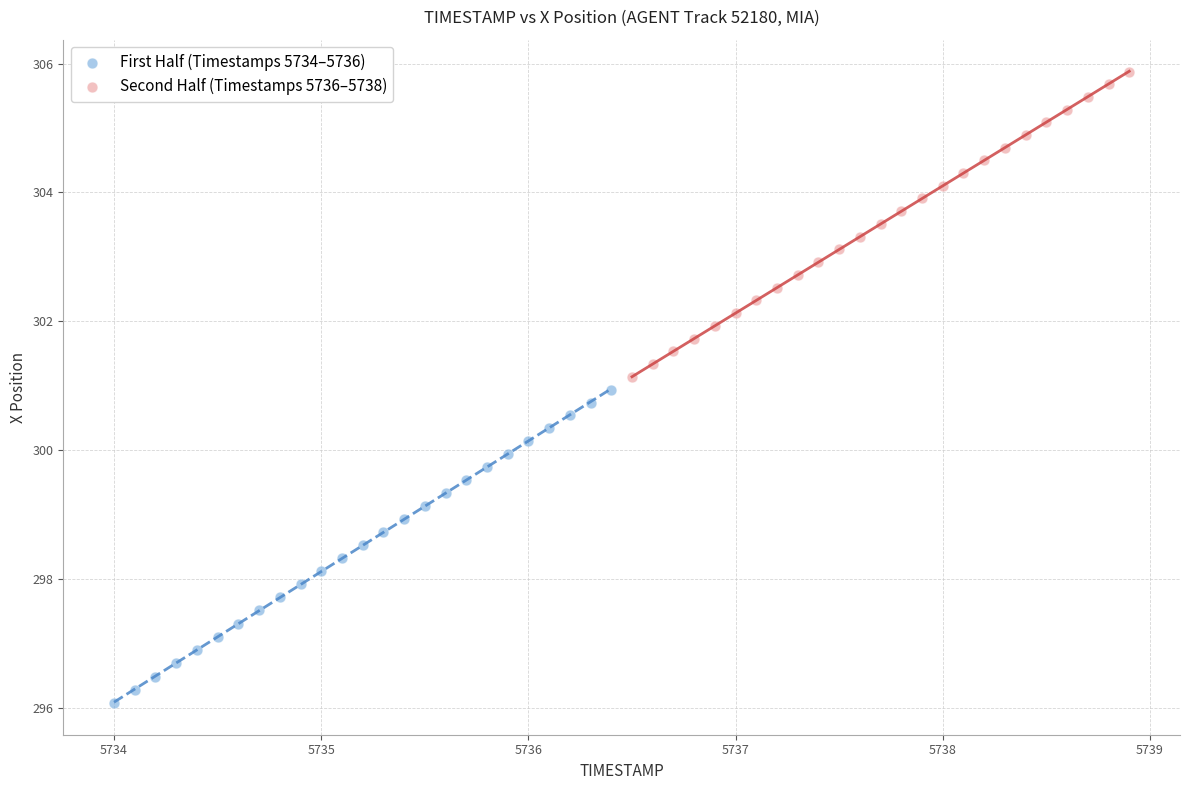

Which series contains the lowest Y value?

First Half (Timestamps 5734–5736)